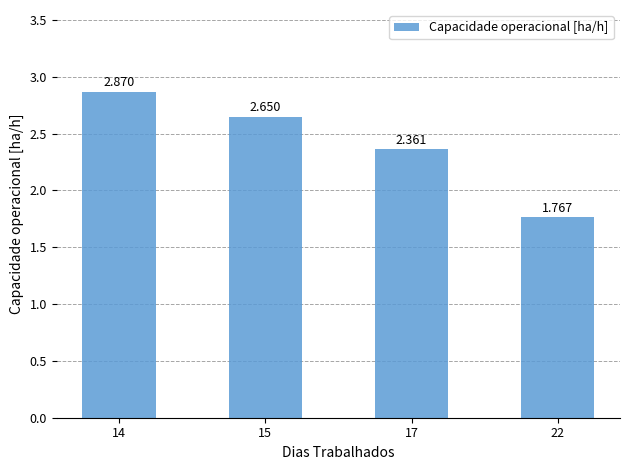

The chart shows a value of 0.6 at 17. True or false?

False